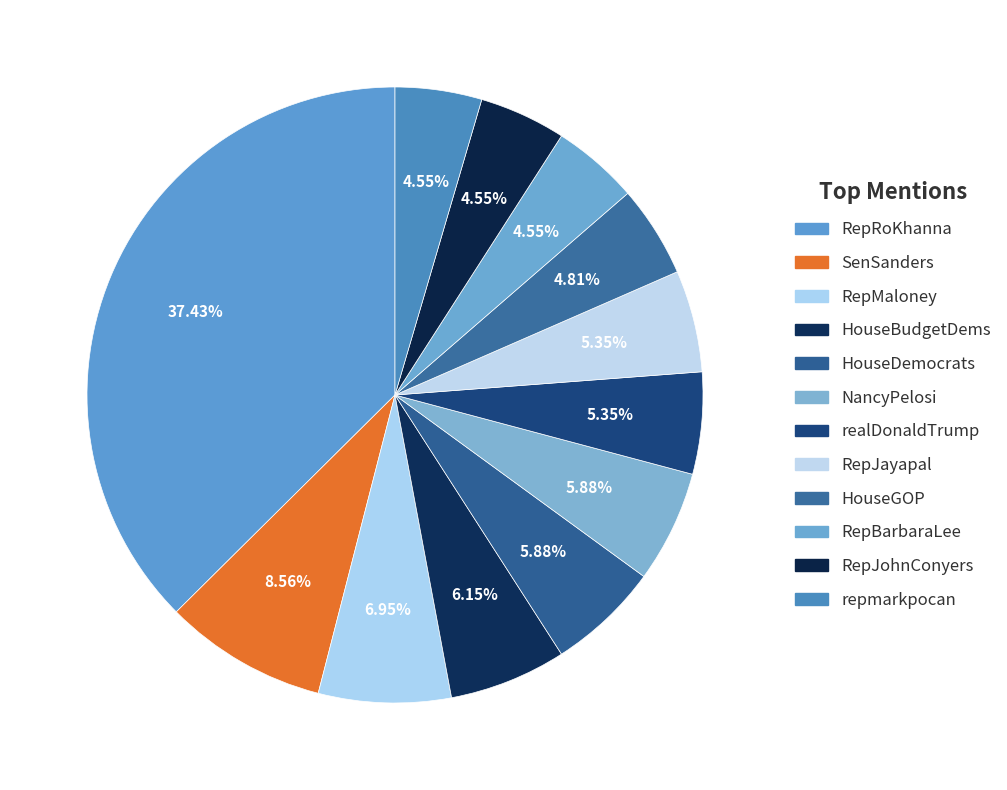

How many segments does this pie chart have?

12